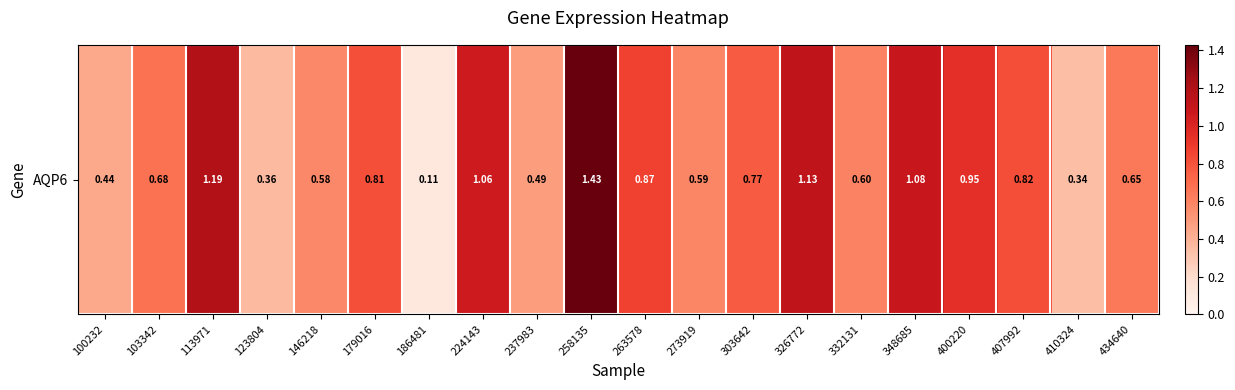

List the labels in order of value, smallest first.

186481, 410324, 123804, 100232, 237983, 146218, 273919, 332131, 434640, 103342, 303642, 179016, 407992, 263578, 400220, 224143, 348685, 326772, 113971, 258135